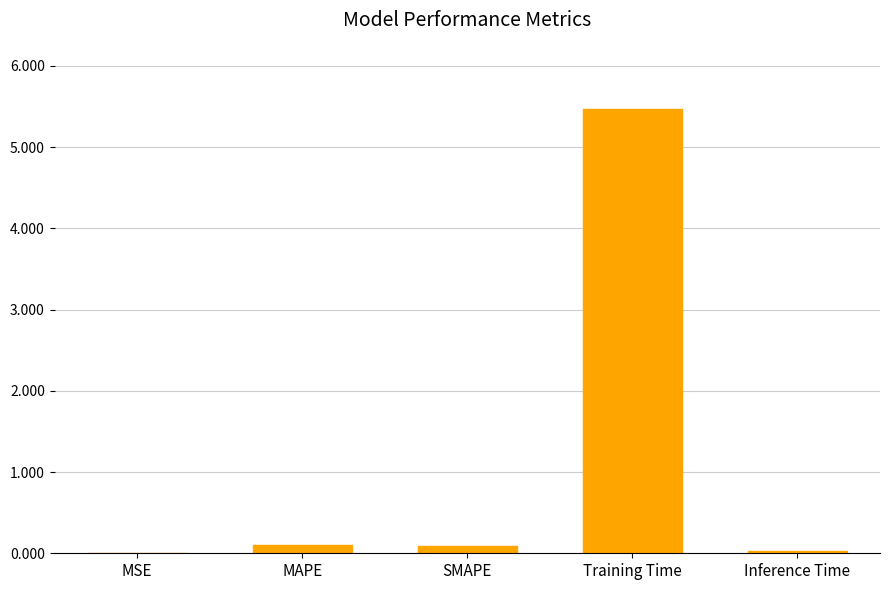

What is the sum of all values?

5.7